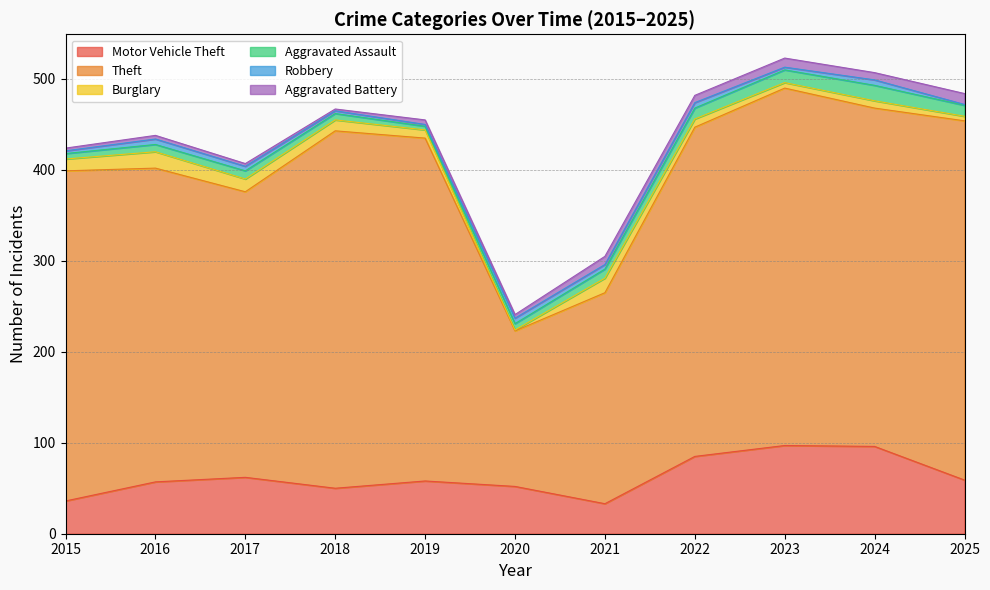

How many data points in Motor Vehicle Theft are above 58?

5